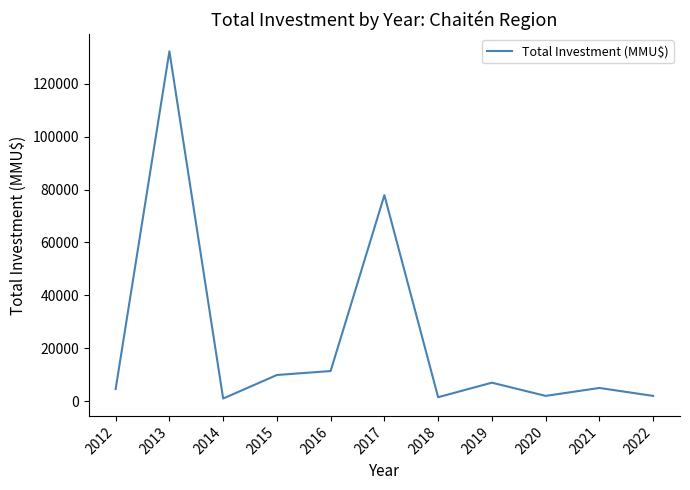

What is the change in value from 2017 to 2018?

-76383